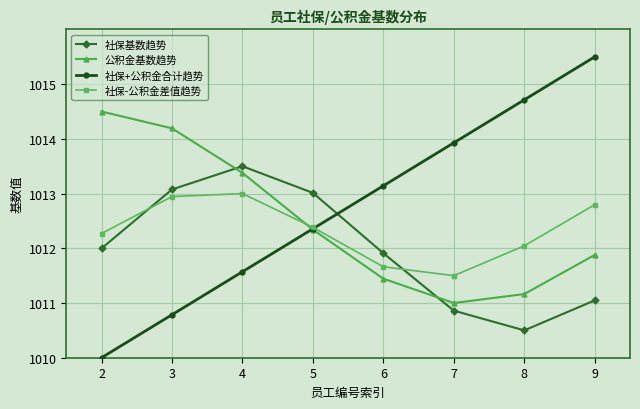

Which category has the lowest value in the 社保+公积金合计趋势 series?

2